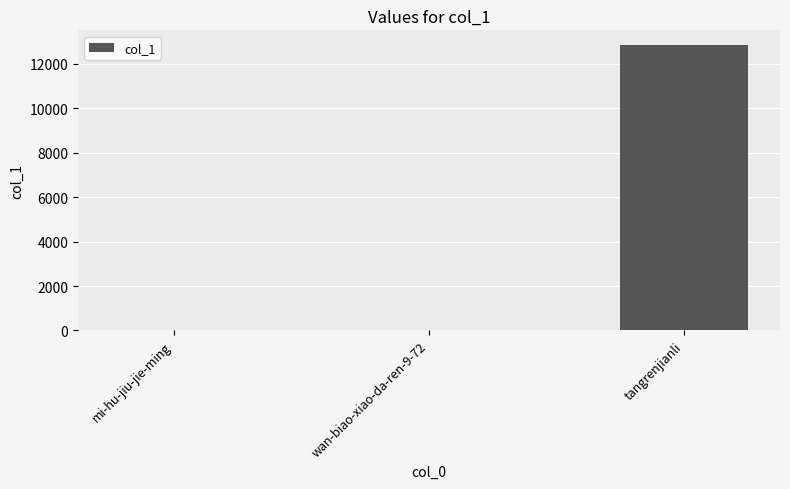

Which label corresponds to the largest value in the chart?

tangrenjianli